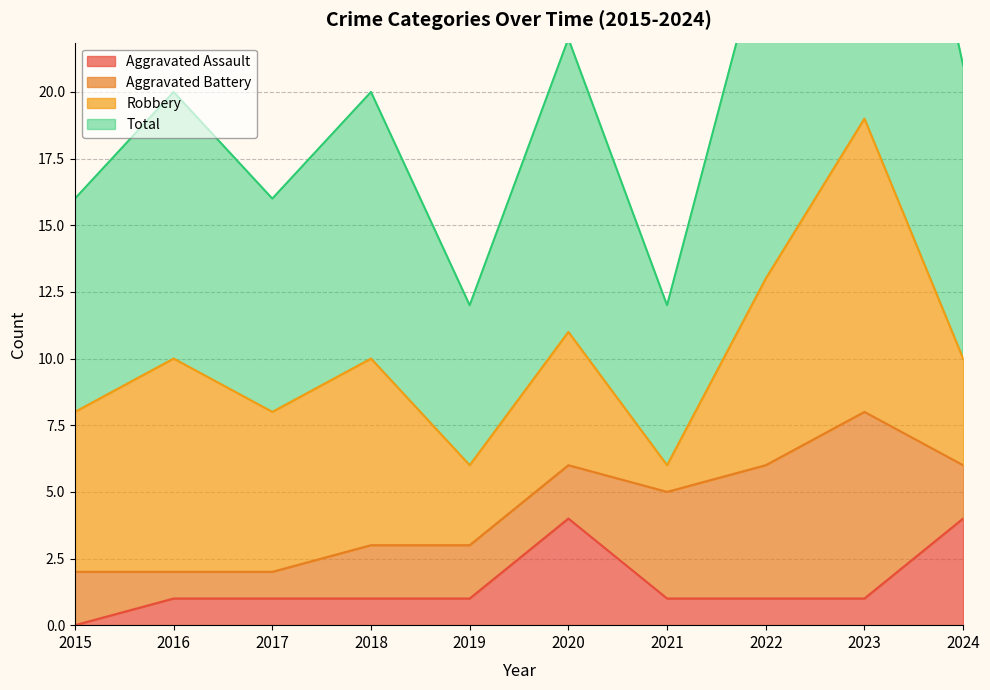

How many interior local valleys does the Total series have?

3